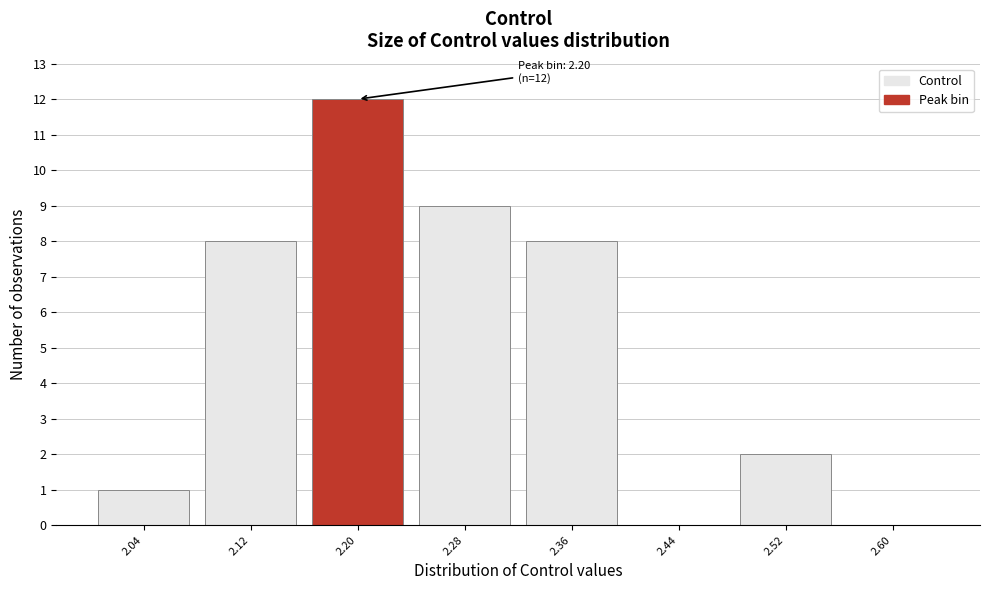

Which range on the x-axis has the tallest bar?

2.16 to 2.24